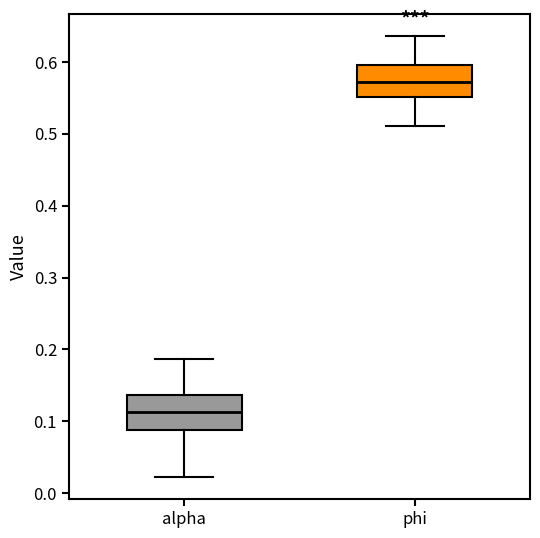

Reading left to right, transcribe this box plot: for each box, give where its median line is, the range the box spans, and where its two whiskers end, as read against the y-axis. The values are not printed on the chart, so give them approximately, as read against the axis.

alpha: median 0.11, box 0.09 to 0.14, whiskers 0.02 to 0.19
phi: median 0.57, box 0.55 to 0.60, whiskers 0.51 to 0.64